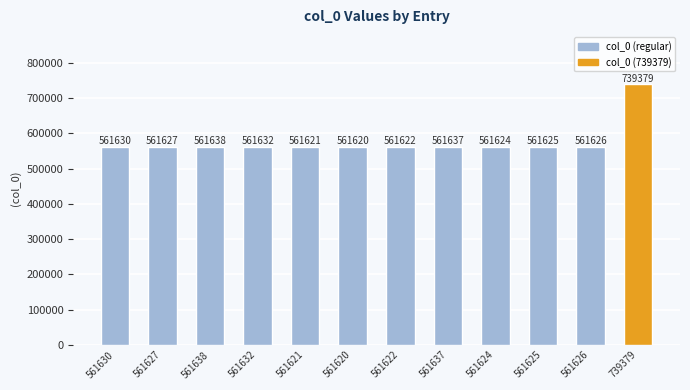

Is it true that the value at 561638 is 916691?

False